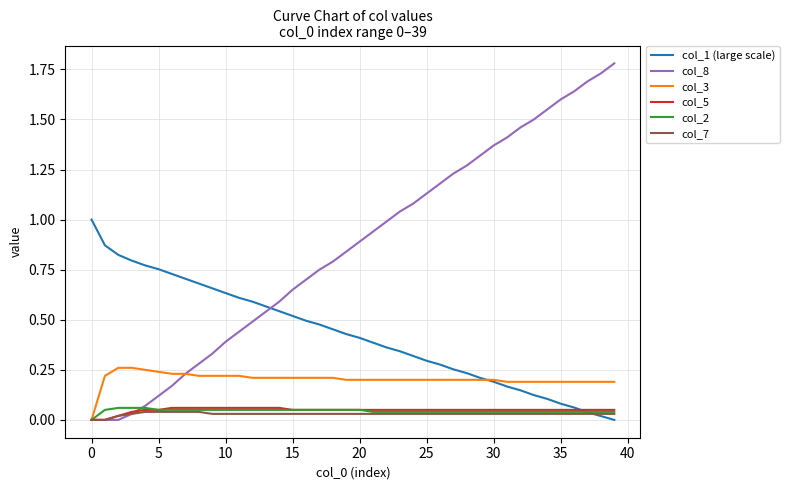

How many values in col_3 are above zero?

39